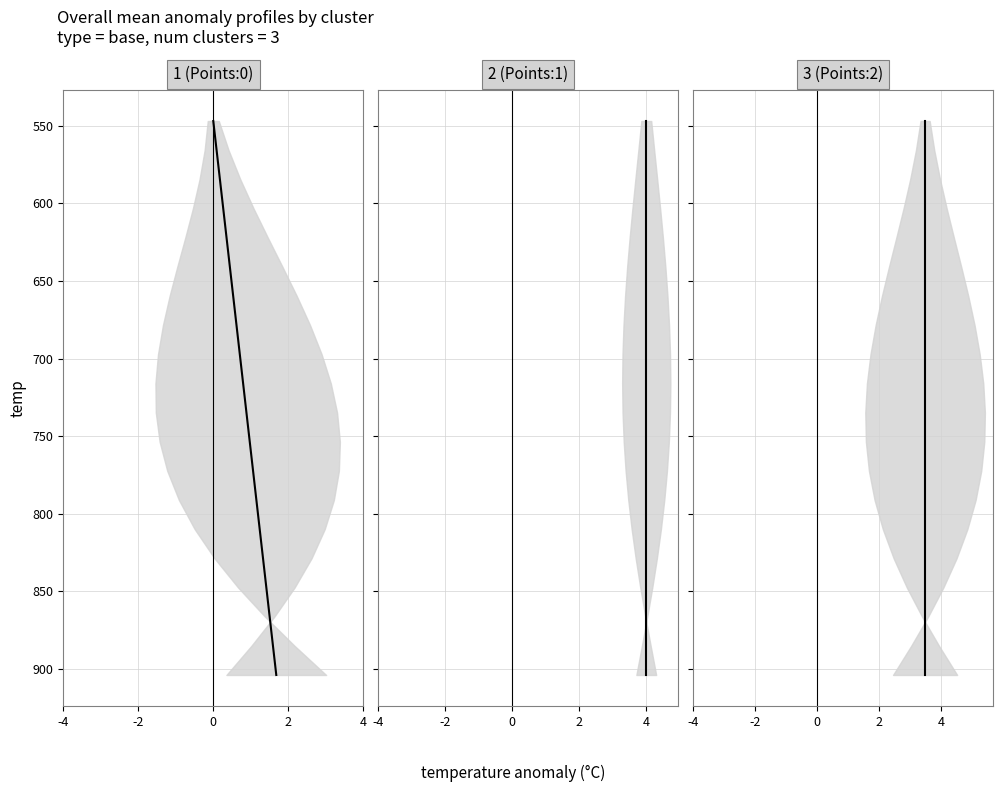

Reading left to right, transcribe all the data shown in this chart.

1 (Points:0): 546.8	565.6	584.4	603.2	622.0	640.8	659.6	678.4	697.2	716.0	734.8	753.6	772.4	791.2	810.0	828.8	847.6	866.4	885.2	904.0
2 (Points:1): 546.8	565.6	584.4	603.2	622.0	640.8	659.6	678.4	697.2	716.0	734.8	753.6	772.4	791.2	810.0	828.8	847.6	866.4	885.2	904.0
3 (Points:2): 546.8	565.6	584.4	603.2	622.0	640.8	659.6	678.4	697.2	716.0	734.8	753.6	772.4	791.2	810.0	828.8	847.6	866.4	885.2	904.0